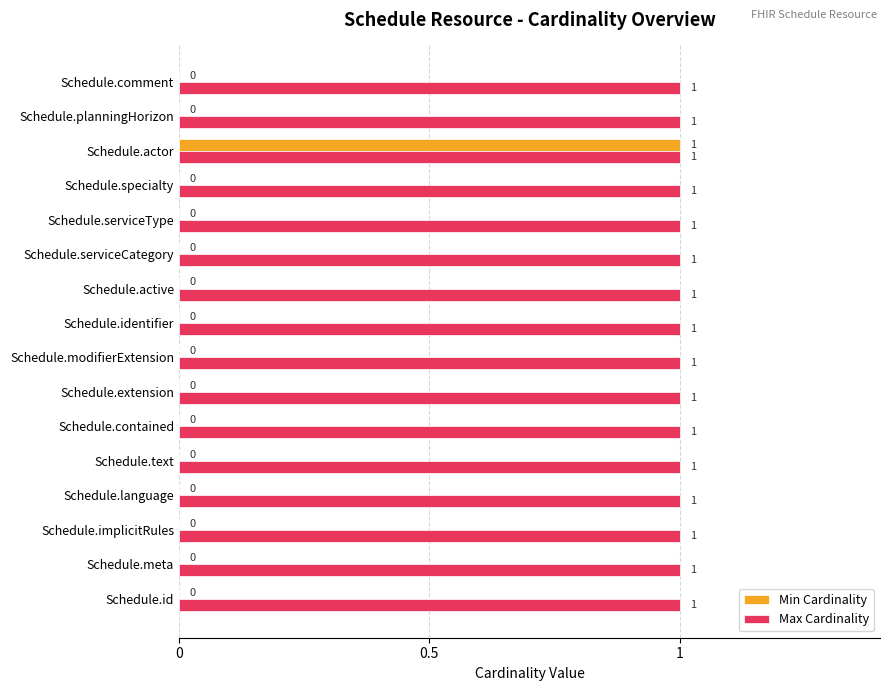

Which series has the largest range (max minus min)?

Min Cardinality